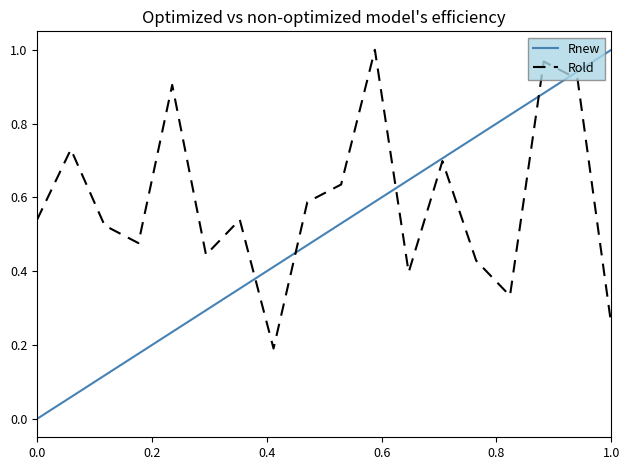

Which series ends up on top after the final intersection of Rold and Rnew?

Rnew